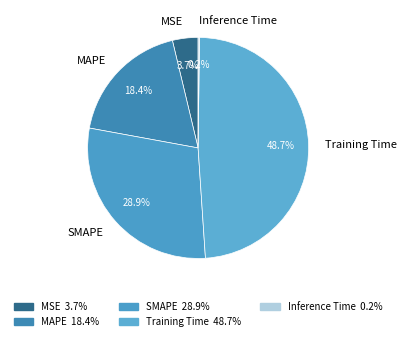

What percentage do MAPE and MSE together represent?

22.1%